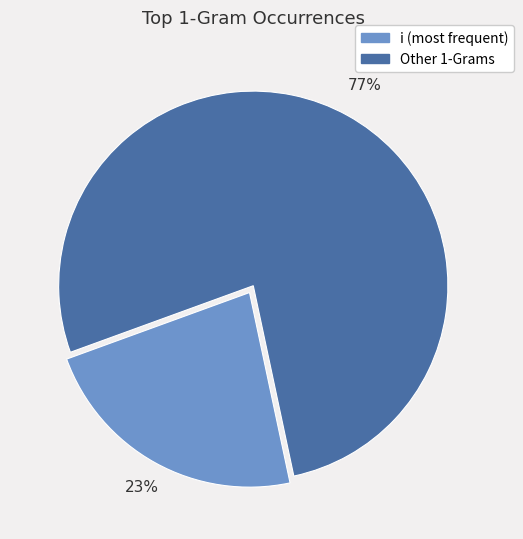

Is there any slice that represents more than half of the pie?

Yes